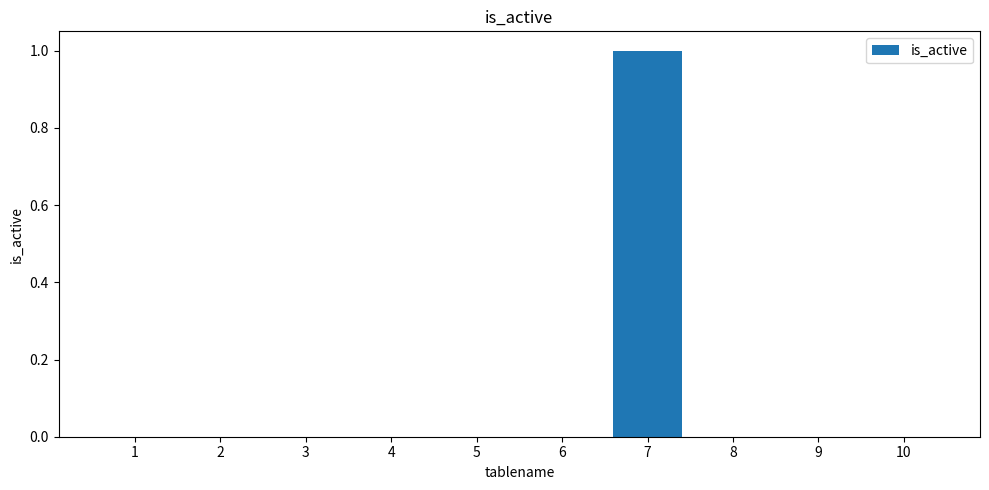

What is the change in value from 6 to 7?

+1